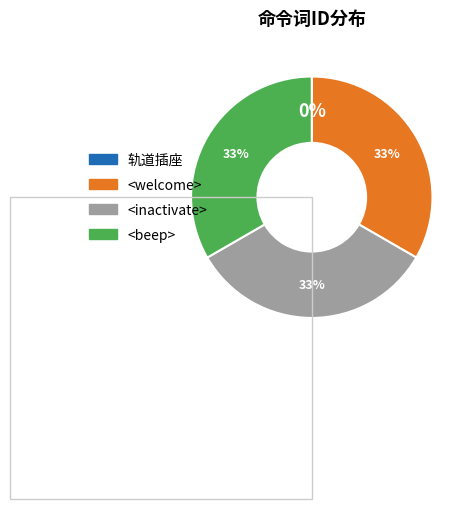

To the nearest percent, what percentage of the pie is <welcome>?

33%